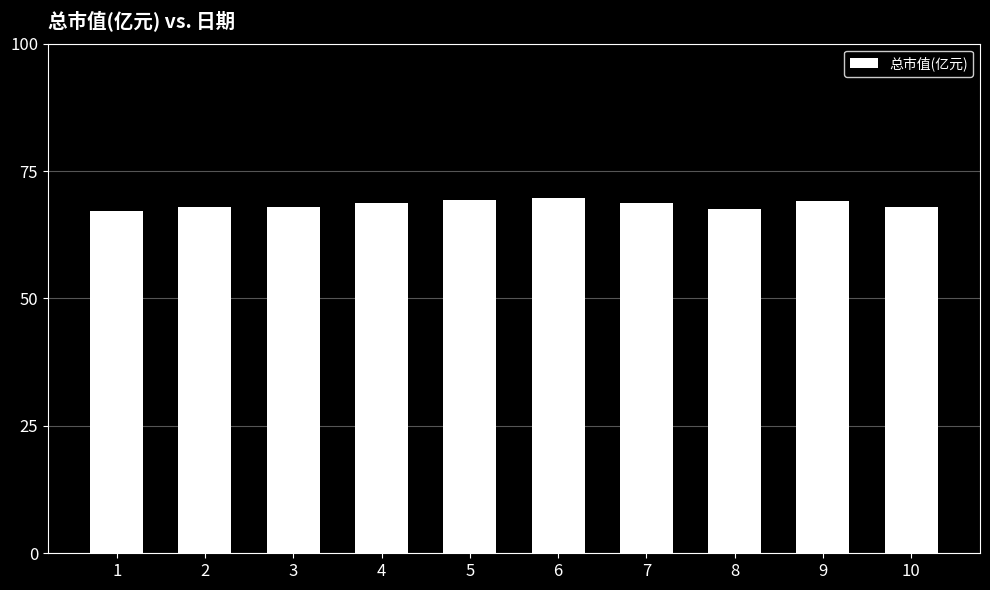

How many categories are shown in the chart?

10